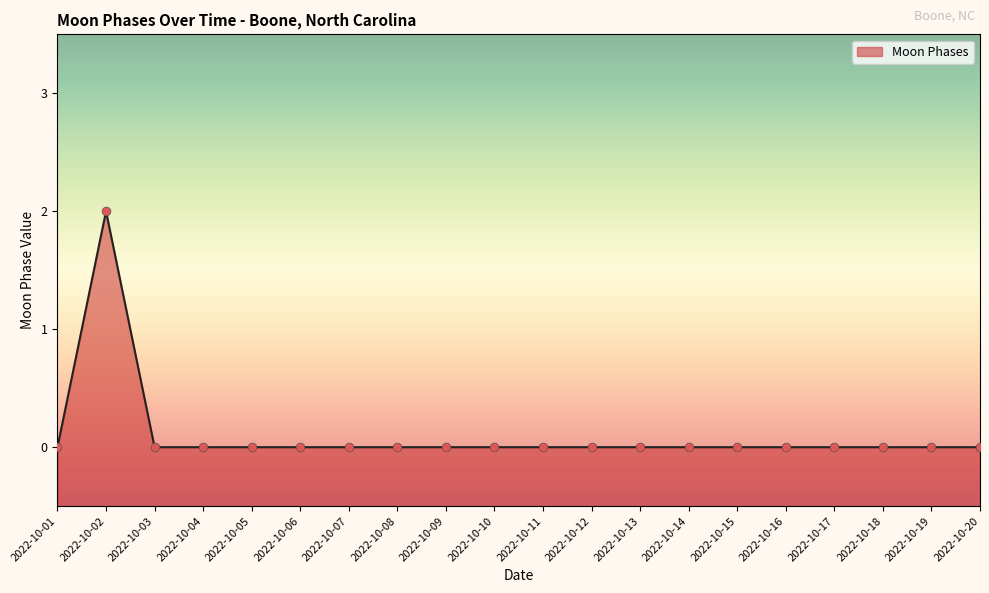

Between 2022-10-16 and 2022-10-13, which is larger?

2022-10-16